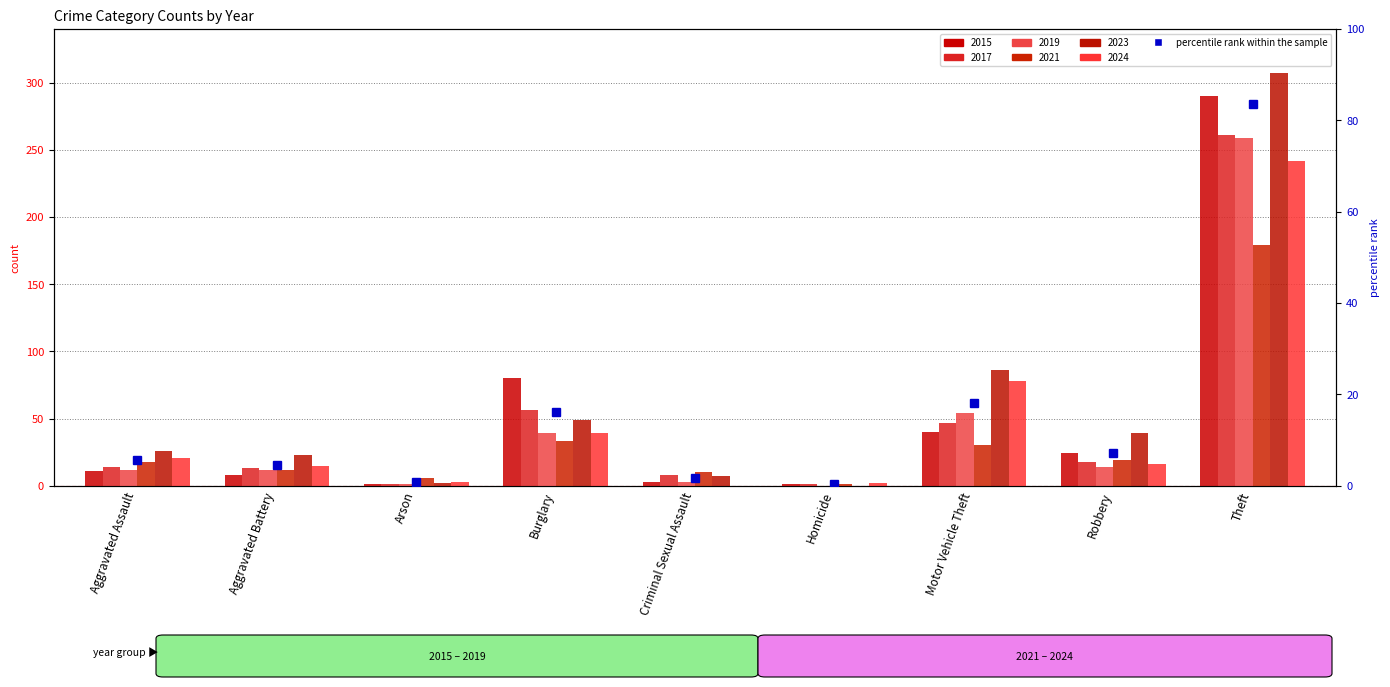

Reading right to left, what are all the values shown in this chart?

2015: Theft=290	Robbery=24	Motor Vehicle Theft=40	Homicide=1	Criminal Sexual Assault=3	Burglary=80	Arson=1	Aggravated Battery=8	Aggravated Assault=11
2017: Theft=261	Robbery=18	Motor Vehicle Theft=47	Homicide=1	Criminal Sexual Assault=8	Burglary=56	Arson=1	Aggravated Battery=13	Aggravated Assault=14
2019: Theft=259	Robbery=14	Motor Vehicle Theft=54	Homicide=0	Criminal Sexual Assault=3	Burglary=39	Arson=1	Aggravated Battery=12	Aggravated Assault=12
2021: Theft=179	Robbery=19	Motor Vehicle Theft=30	Homicide=1	Criminal Sexual Assault=10	Burglary=33	Arson=6	Aggravated Battery=12	Aggravated Assault=18
2023: Theft=307	Robbery=39	Motor Vehicle Theft=86	Homicide=0	Criminal Sexual Assault=7	Burglary=49	Arson=2	Aggravated Battery=23	Aggravated Assault=26
2024: Theft=242	Robbery=16	Motor Vehicle Theft=78	Homicide=2	Criminal Sexual Assault=0	Burglary=39	Arson=3	Aggravated Battery=15	Aggravated Assault=21